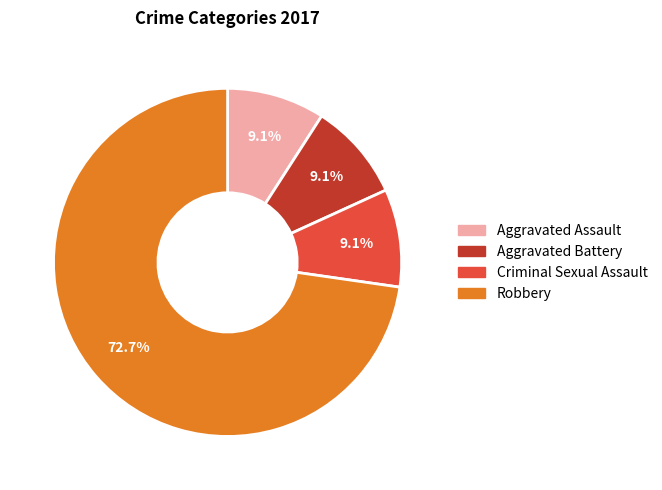

Which has a higher value, Aggravated Battery or Robbery?

Robbery